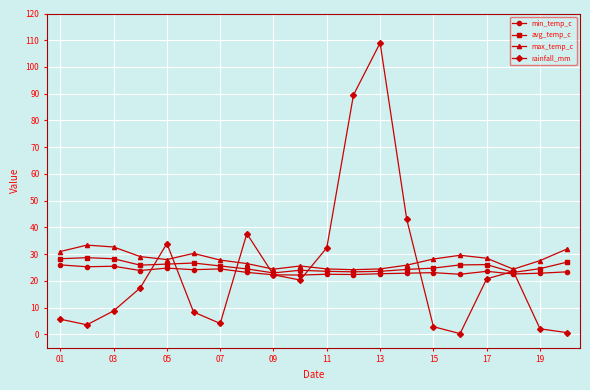

True or false: min_temp_c has more than 0 interior local peaks.

True